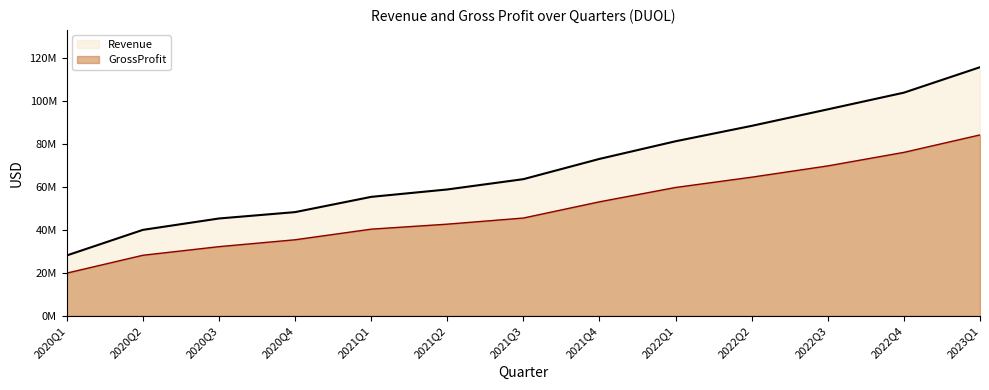

What is the label of the 13th point from the right?

2020Q1